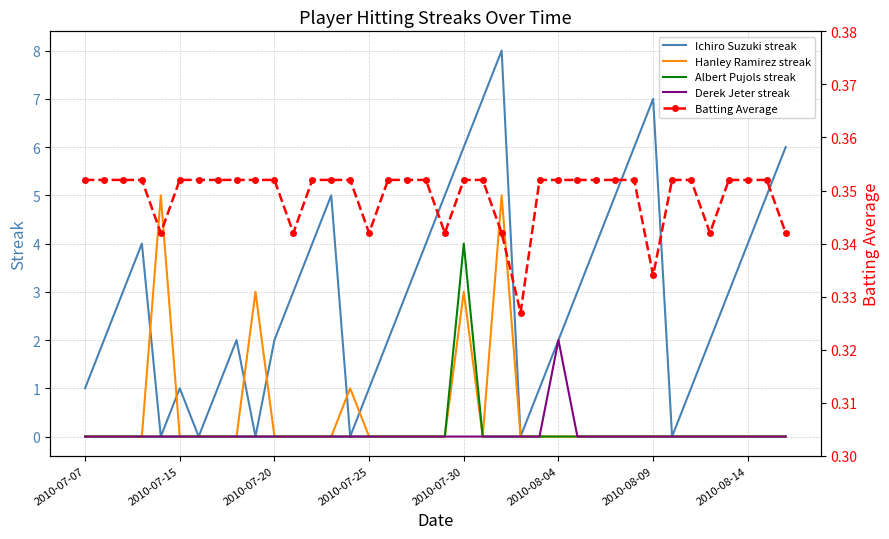

Reading right to left, what are all the values shown in this chart?

Ichiro Suzuki streak: 6.0	5.0	4.0	3.0	2.0	1.0	0.0	7.0	6.0	5.0	4.0	3.0	2.0	1.0	0.0	8.0	7.0	6.0	5.0	4.0	3.0	2.0	1.0	0.0	5.0	4.0	3.0	2.0	0.0	2.0	1.0	0.0	1.0	0.0	4.0	3.0	2.0	1.0
Hanley Ramirez streak: 0.0	0.0	0.0	0.0	0.0	0.0	0.0	0.0	0.0	0.0	0.0	0.0	0.0	0.0	0.0	5.0	0.0	3.0	0.0	0.0	0.0	0.0	0.0	1.0	0.0	0.0	0.0	0.0	3.0	0.0	0.0	0.0	0.0	5.0	0.0	0.0	0.0	0.0
Albert Pujols streak: 0.0	0.0	0.0	0.0	0.0	0.0	0.0	0.0	0.0	0.0	0.0	0.0	0.0	0.0	0.0	0.0	0.0	4.0	0.0	0.0	0.0	0.0	0.0	0.0	0.0	0.0	0.0	0.0	0.0	0.0	0.0	0.0	0.0	0.0	0.0	0.0	0.0	0.0
Derek Jeter streak: 0.0	0.0	0.0	0.0	0.0	0.0	0.0	0.0	0.0	0.0	0.0	0.0	2.0	0.0	0.0	0.0	0.0	0.0	0.0	0.0	0.0	0.0	0.0	0.0	0.0	0.0	0.0	0.0	0.0	0.0	0.0	0.0	0.0	0.0	0.0	0.0	0.0	0.0
Batting Average: 0.3	0.4	0.4	0.4	0.3	0.4	0.4	0.3	0.4	0.4	0.4	0.4	0.4	0.4	0.3	0.3	0.4	0.4	0.3	0.4	0.4	0.4	0.3	0.4	0.4	0.4	0.3	0.4	0.4	0.4	0.4	0.4	0.4	0.3	0.4	0.4	0.4	0.4